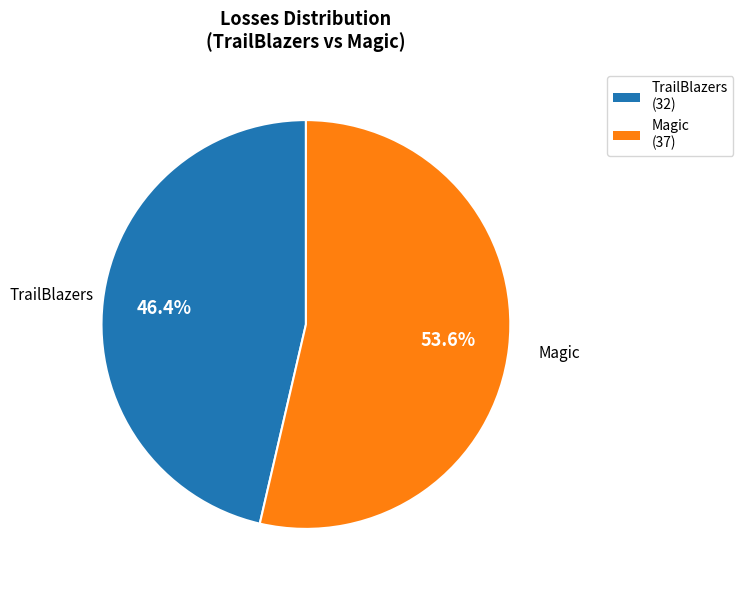

To the nearest percent, what is the average slice percentage?

50%